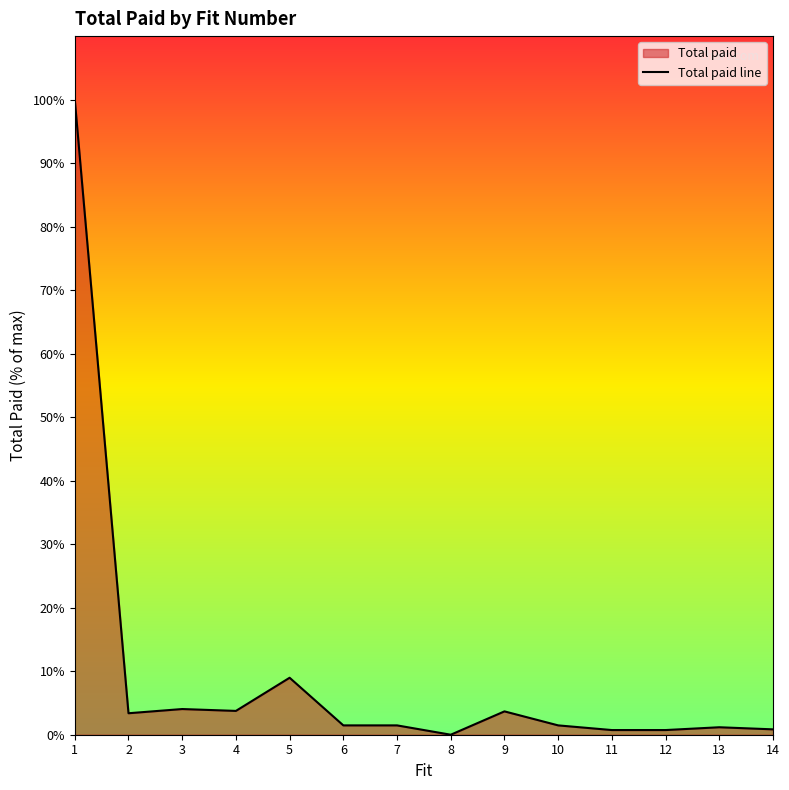

List the labels in order of value, smallest first.

8, 11, 12, 14, 13, 6, 7, 10, 2, 9, 4, 3, 5, 1